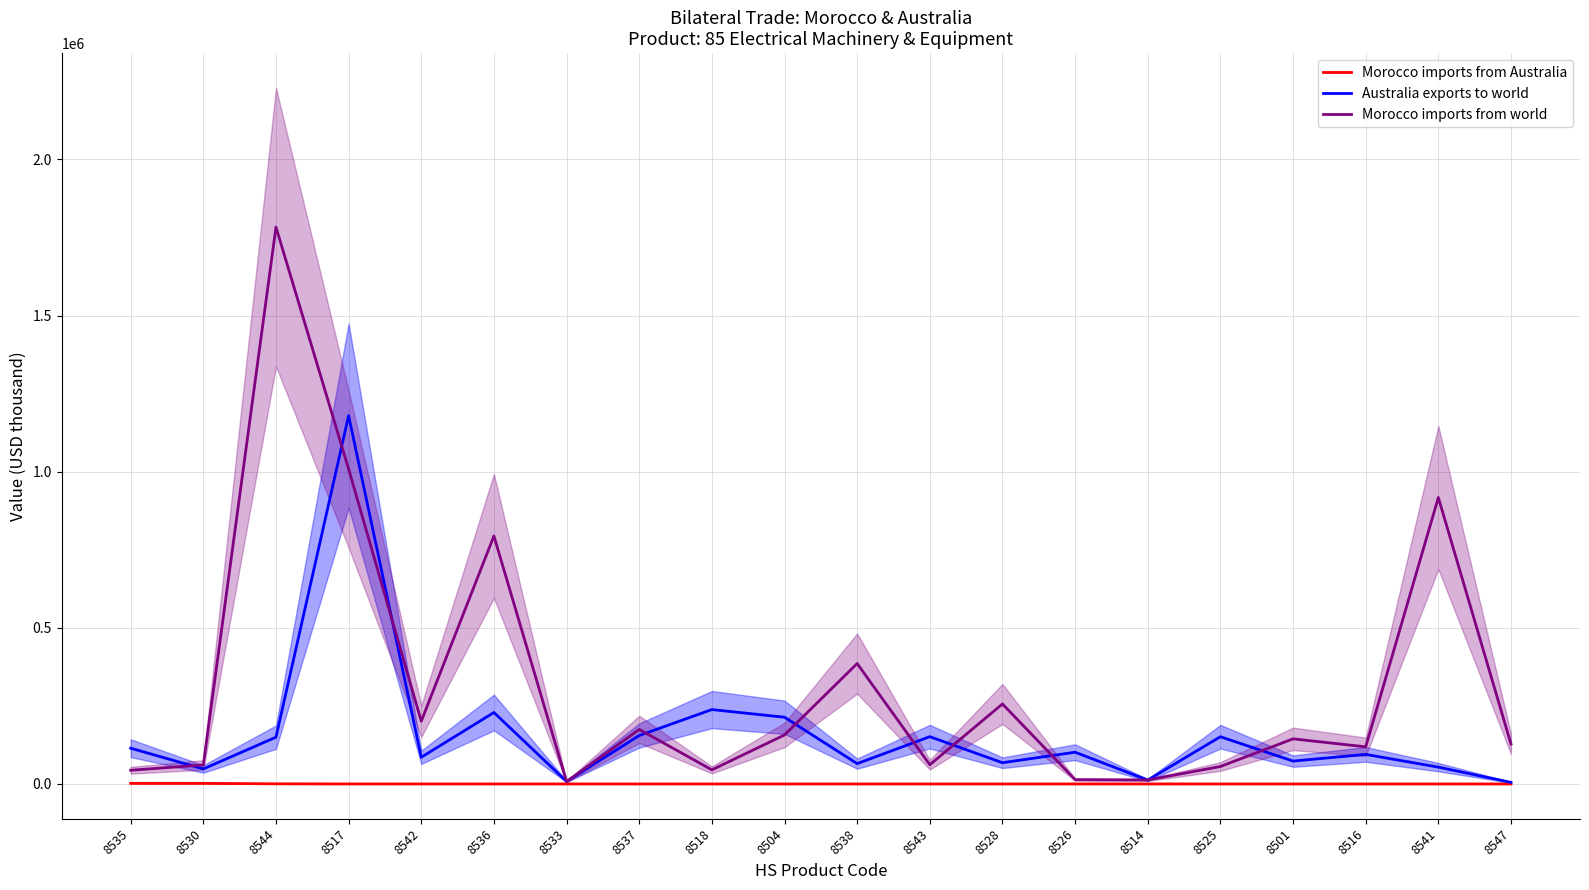

How many lines are shown in the chart?

3